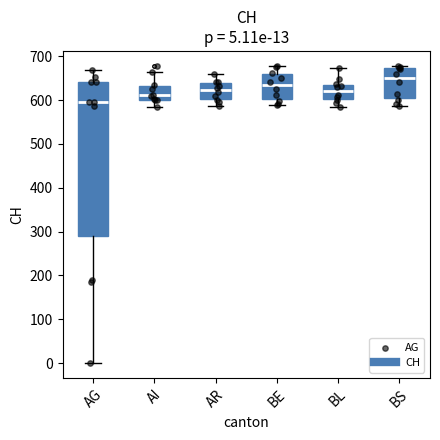

Comparing the boxes themselves (not the whiskers), which one is the tallest?

AG